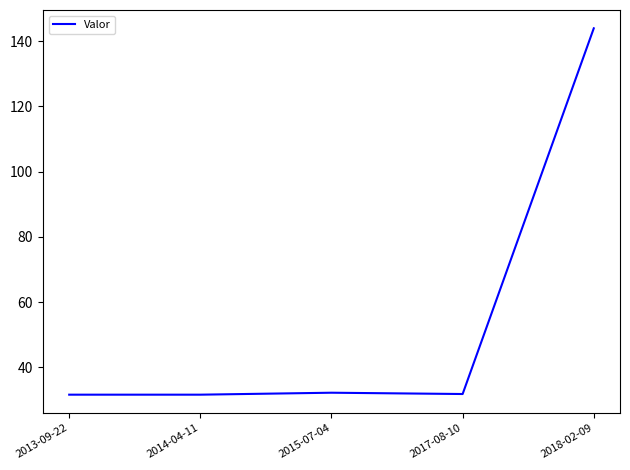

At which category does the chart reach its peak across all series?

2018-02-09